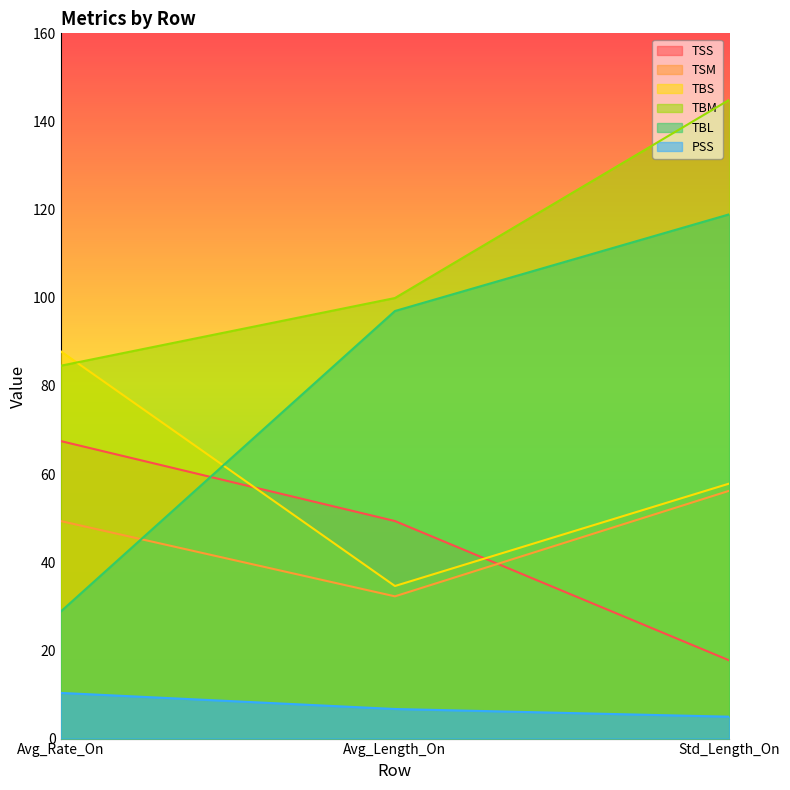

Reading right to left, list all the values displayed in this chart.

TSS: 17.7	49.4	67.5
TSM: 56.2	32.3	49.4
TBS: 57.8	34.6	87.9
TBM: 144.9	99.9	84.6
TBL: 118.9	97.0	28.8
PSS: 5.0	6.7	10.4